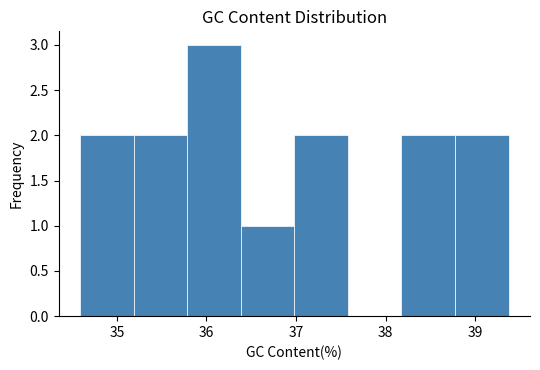

Reading left to right, list every bar in this chart as the range it spans on the x-axis followed by its height. Neither the bar edges nor the heights are printed on the chart, so give them approximately, as read against the axes.

34.6 to 35.2: 2
35.2 to 35.8: 2
35.8 to 36.4: 3
36.4 to 37.0: 1
37.0 to 37.6: 2
37.6 to 38.2: 0
38.2 to 38.8: 2
38.8 to 39.4: 2